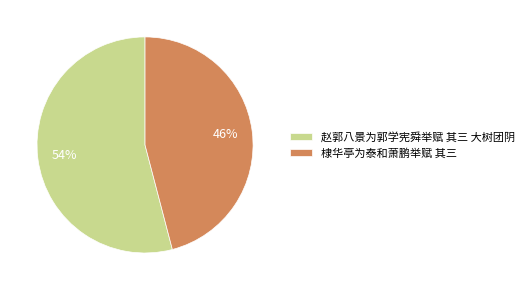

Which category has the smallest portion of the pie?

棣华亭为泰和萧鹏举赋 其三